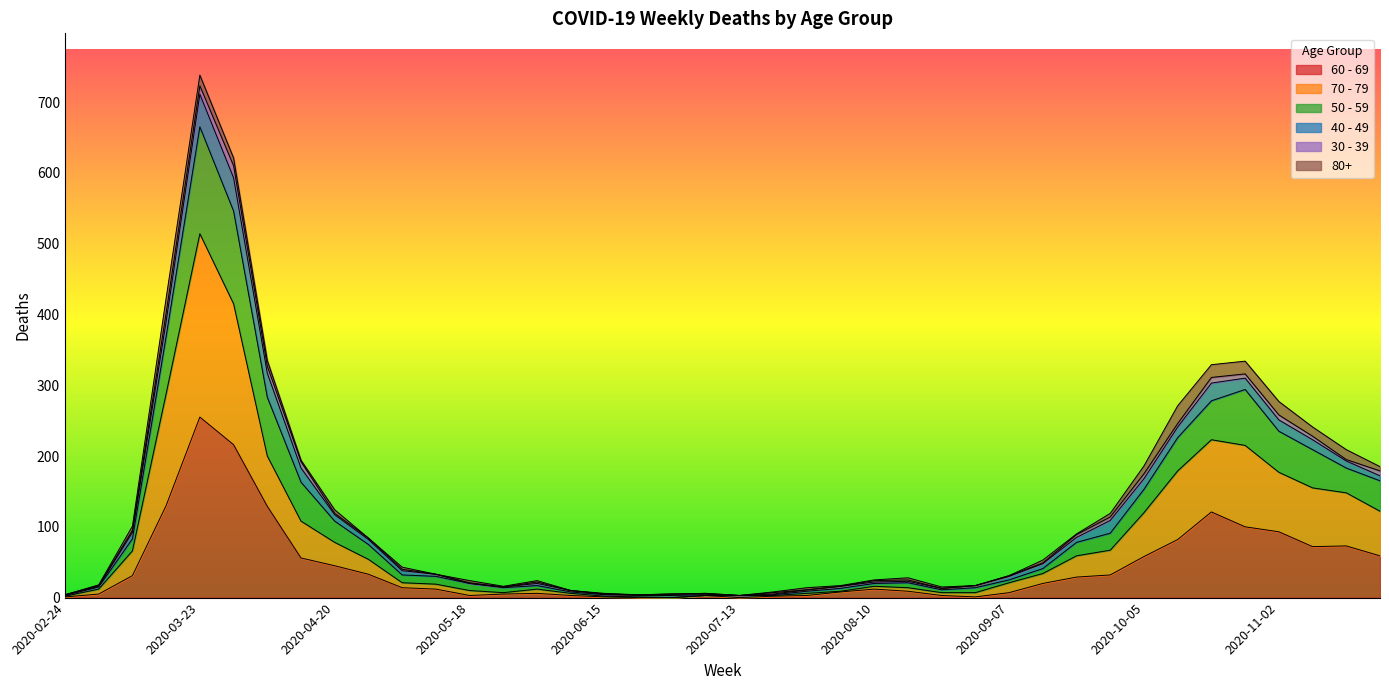

How many data points in 70 - 79 are less than 21?

19